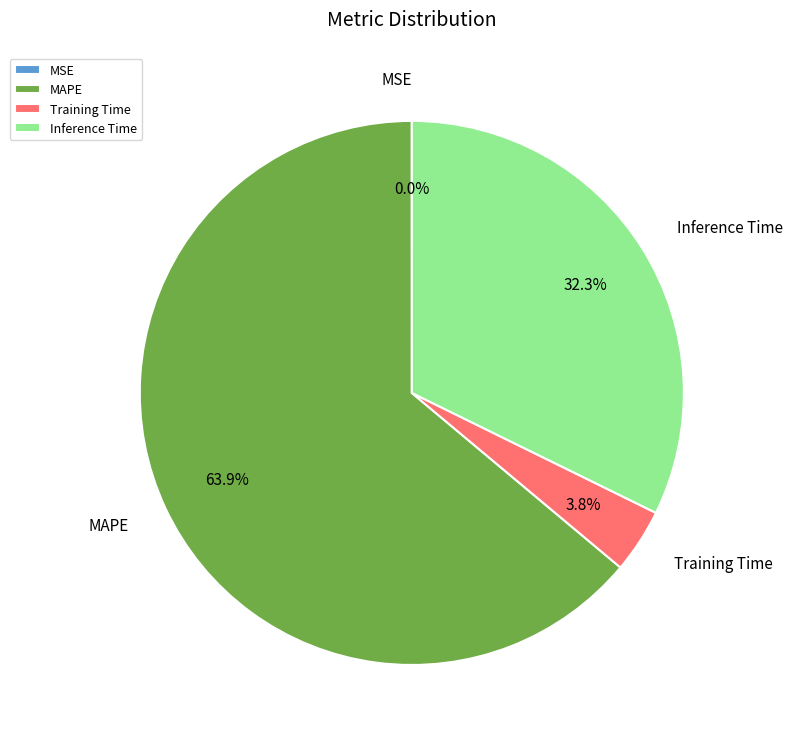

Which category has the biggest portion of the pie?

MAPE